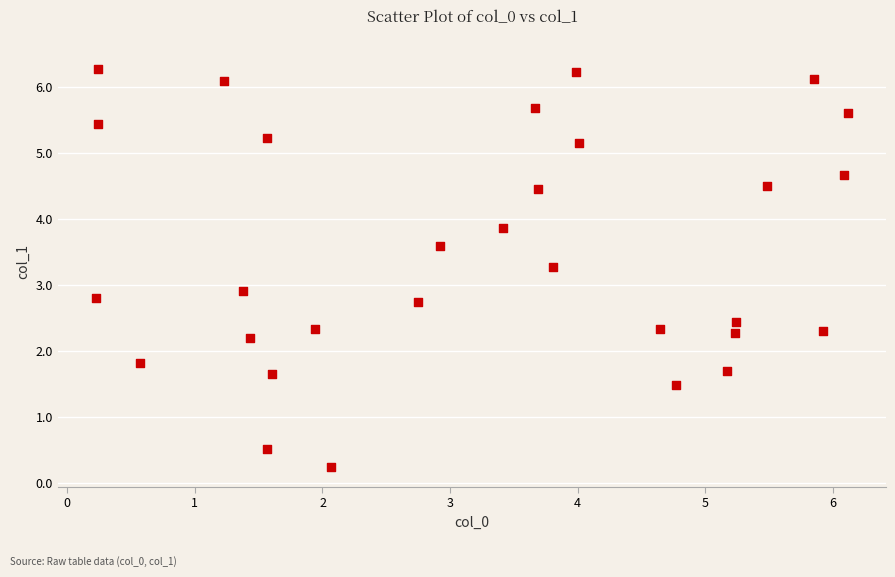

What Y value in the scatter plot is closest to 3?

2.9